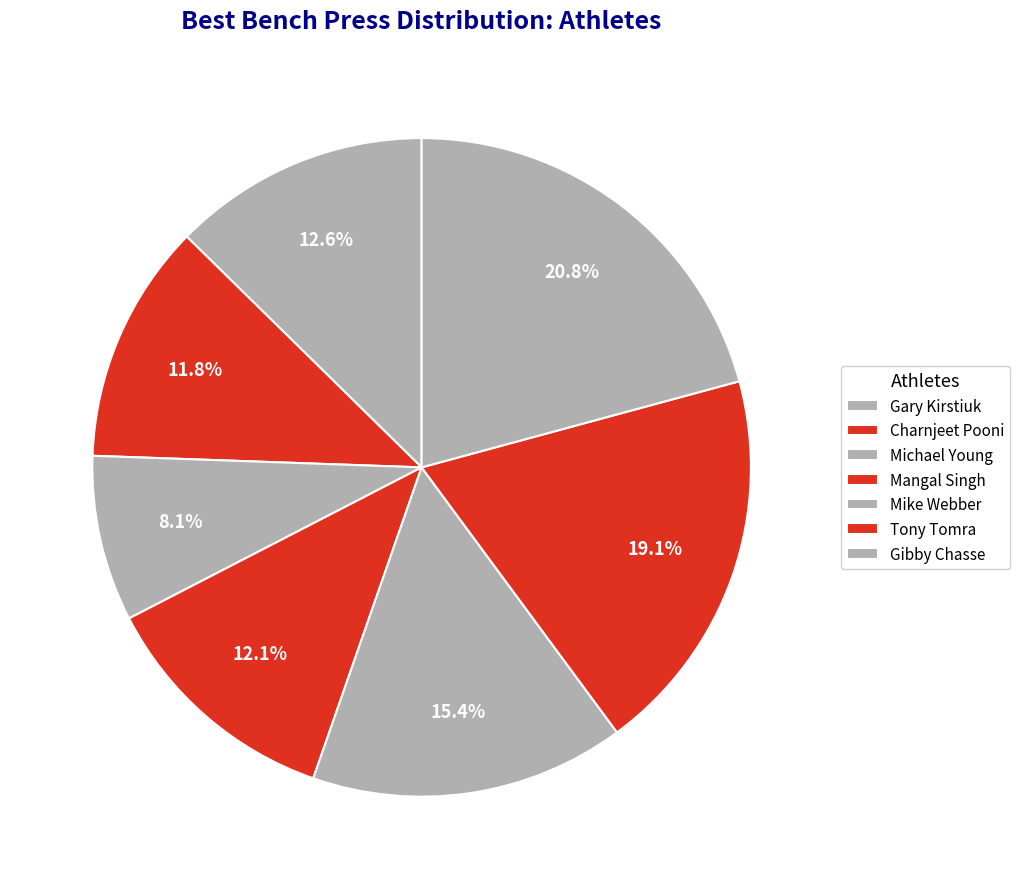

Rank the categories by value from highest to lowest.

Gibby Chasse, Tony Tomra, Mike Webber, Gary Kirstiuk, Mangal Singh, Charnjeet Pooni, Michael Young